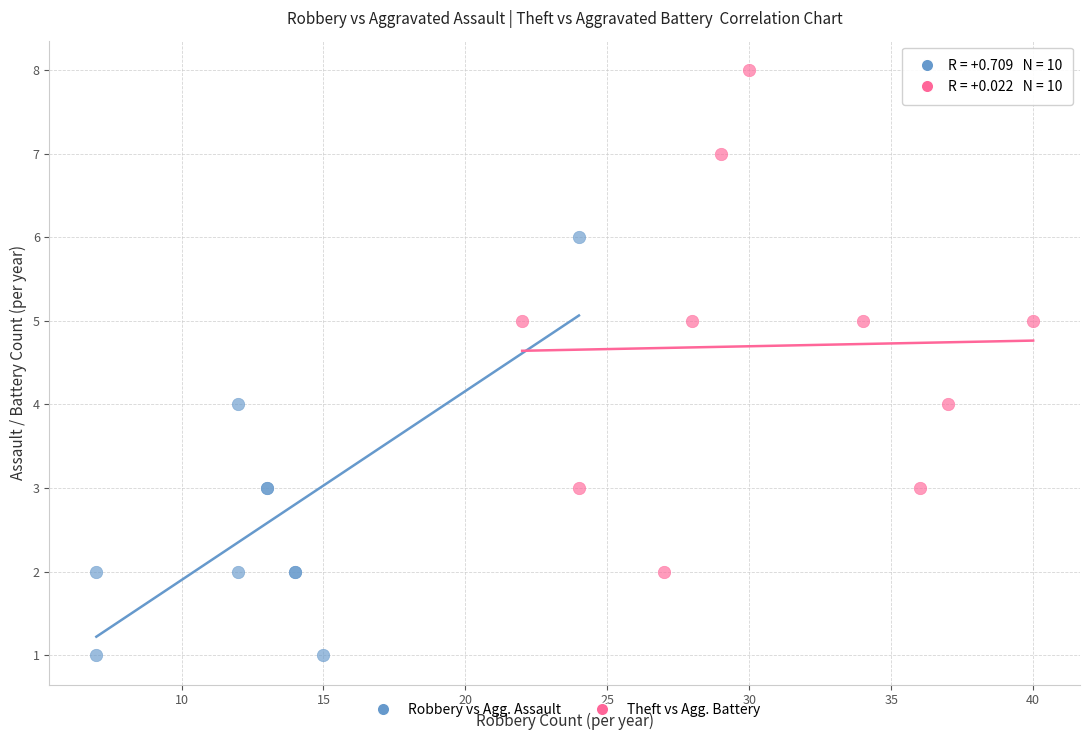

Which series reaches the maximum Y coordinate?

Theft vs Agg. Battery